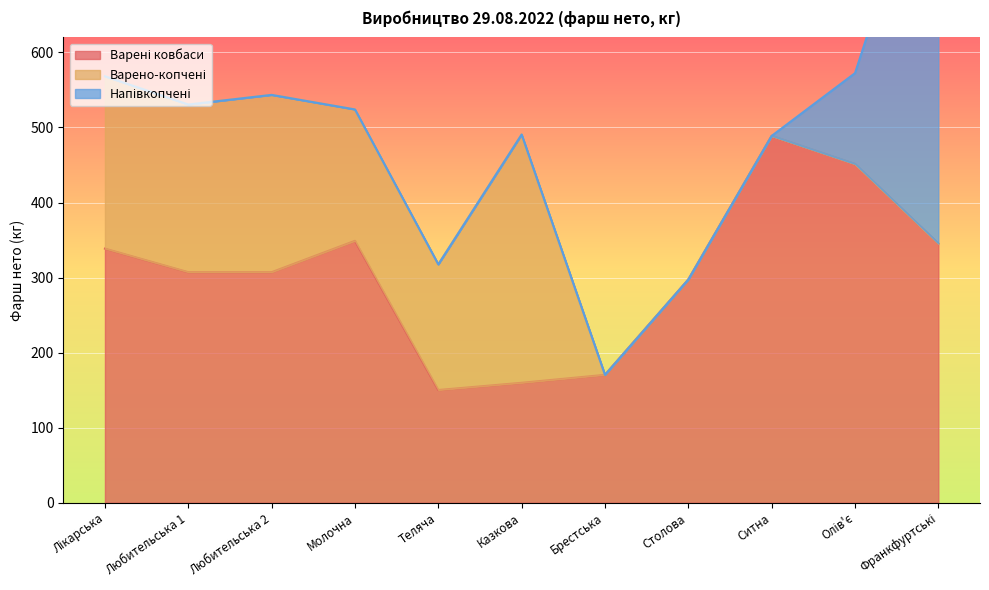

What is the difference between the Варені ковбаси values at Ситна and Франкфуртські?

143.4